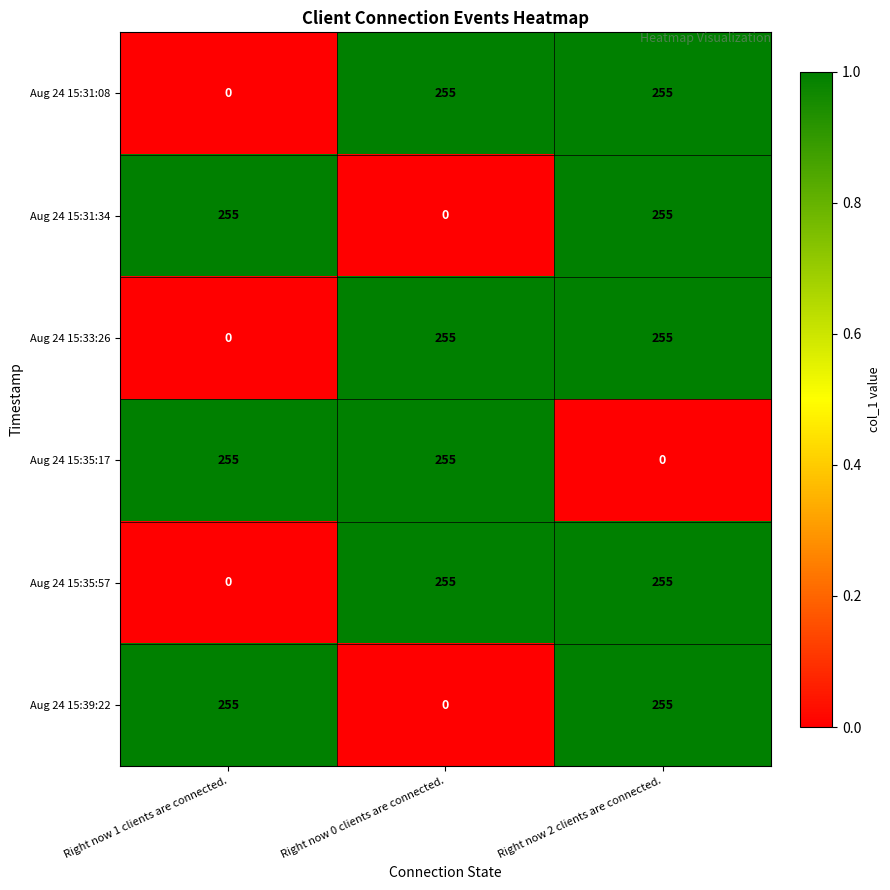

What is the spread (max minus min) of values at Right now 1 clients are connected.?

255